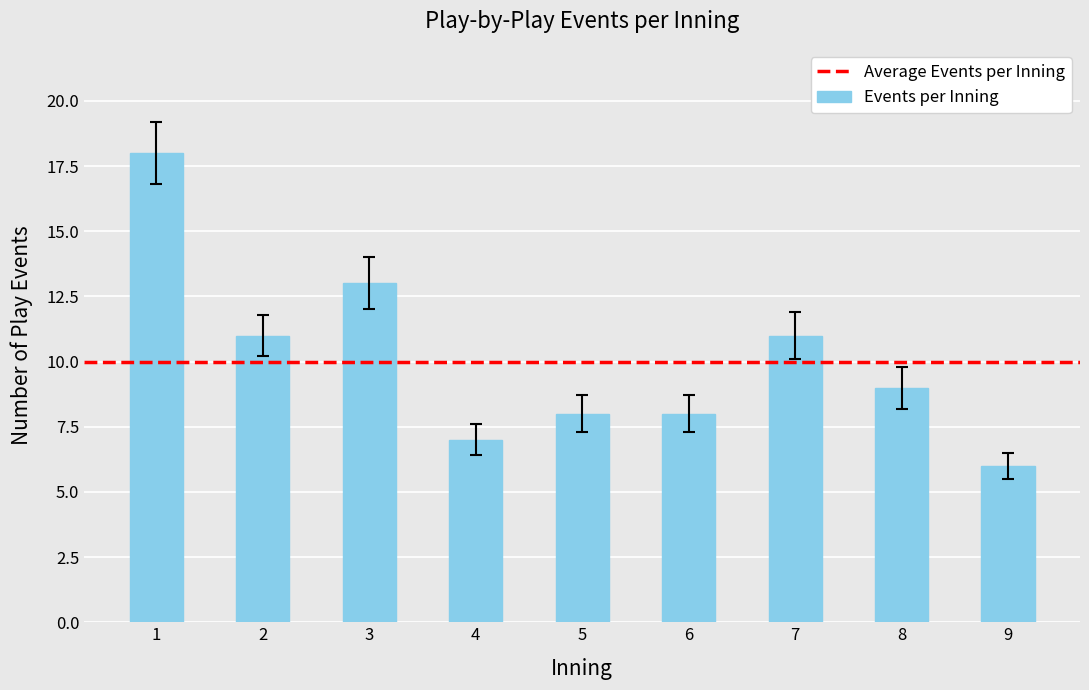

Reading left to right, extract all data points from this chart.

1=18	2=11	3=13	4=7	5=8	6=8	7=11	8=9	9=6